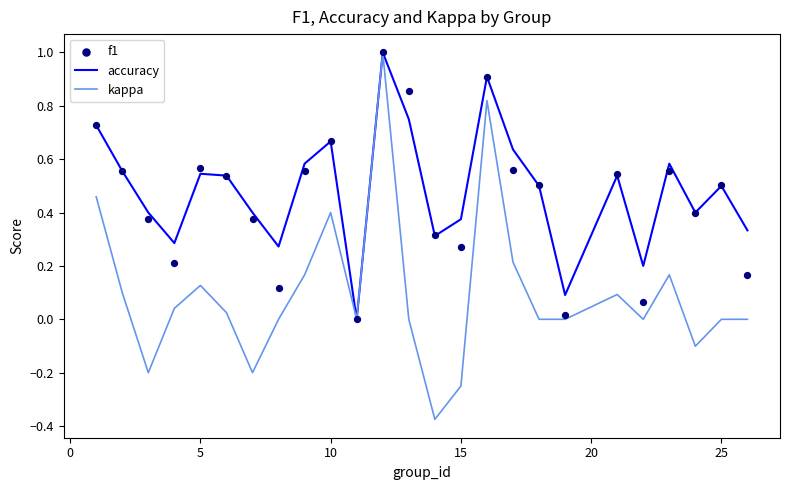

Which series has the largest total across all categories?

accuracy